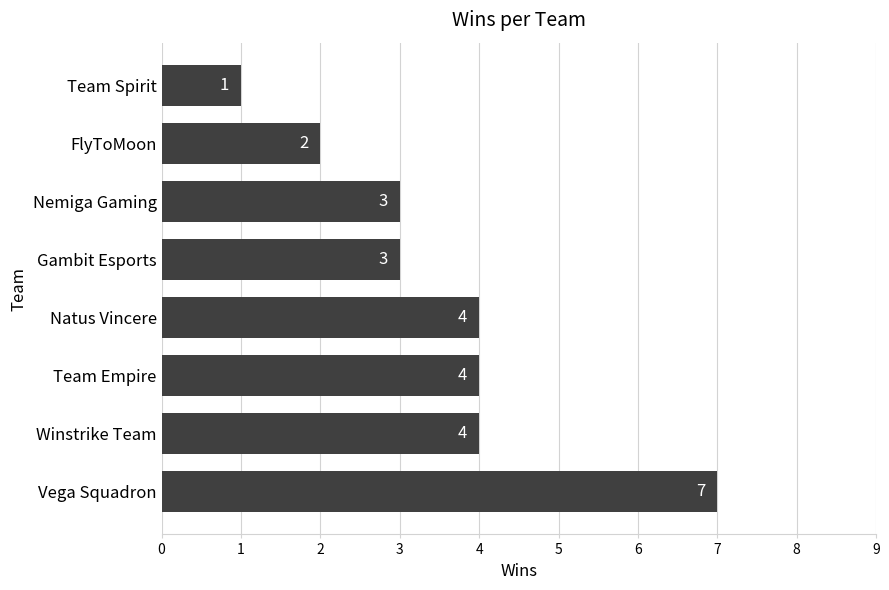

The value at Gambit Esports is 1. True or false?

False